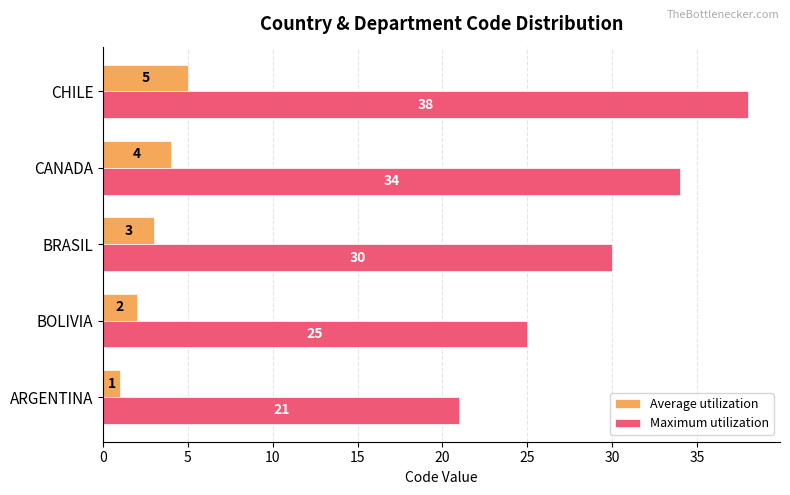

Count the number of data series in this chart.

2